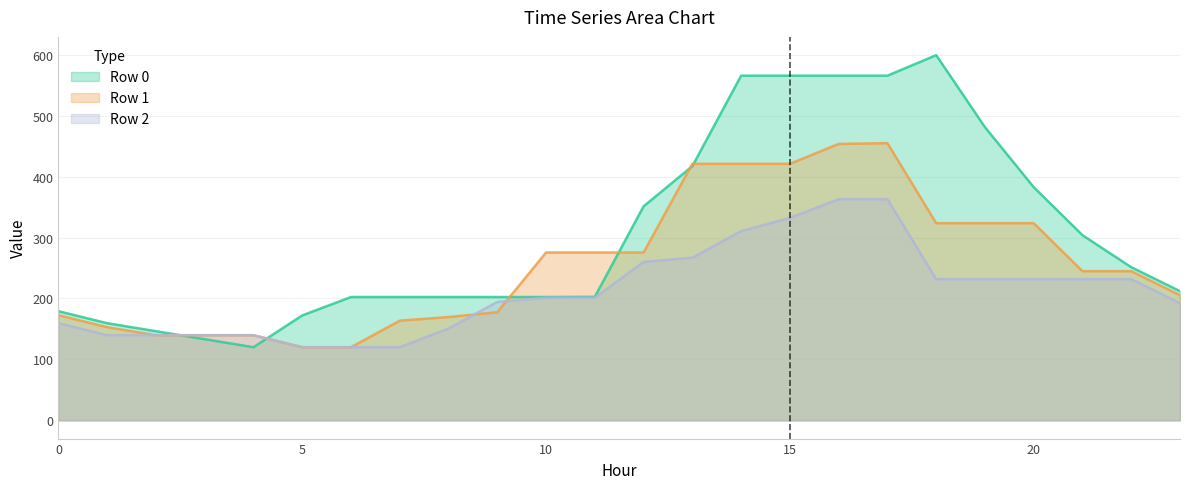

How many interior local valleys does the Row 0 series have?

1